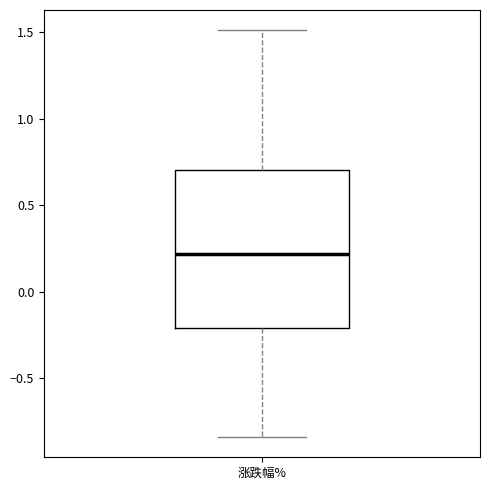

Where is the upper edge of the box for 涨跌幅% on the y-axis? The values are not printed on the chart, so give them approximately, as read against the axis.

0.70